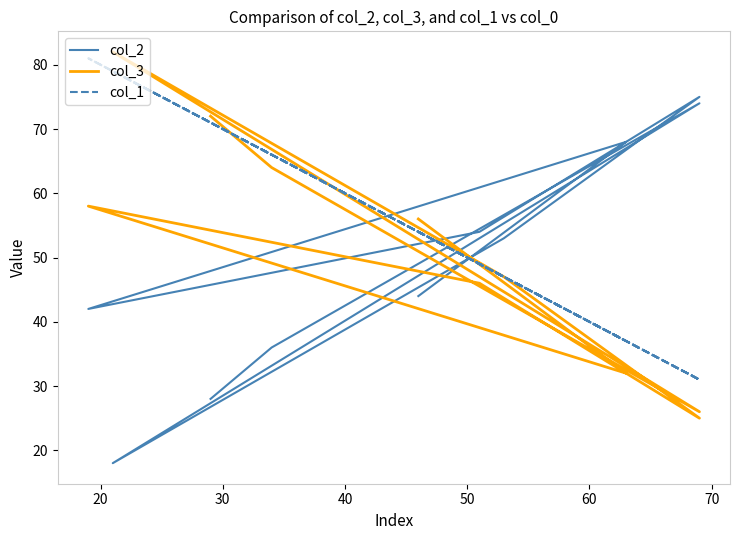

True or false: col_1 has more than 1 interior local peaks.

True